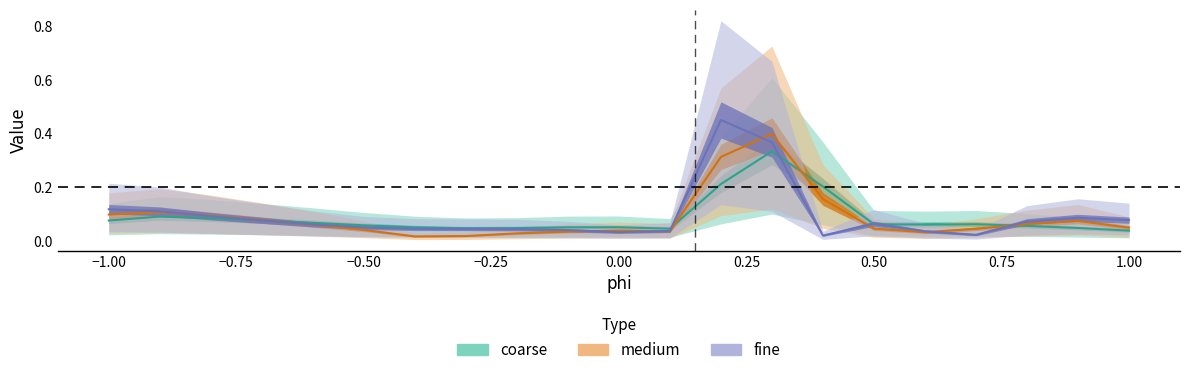

List the series in order of their peak value, lowest first.

coarse, medium, fine